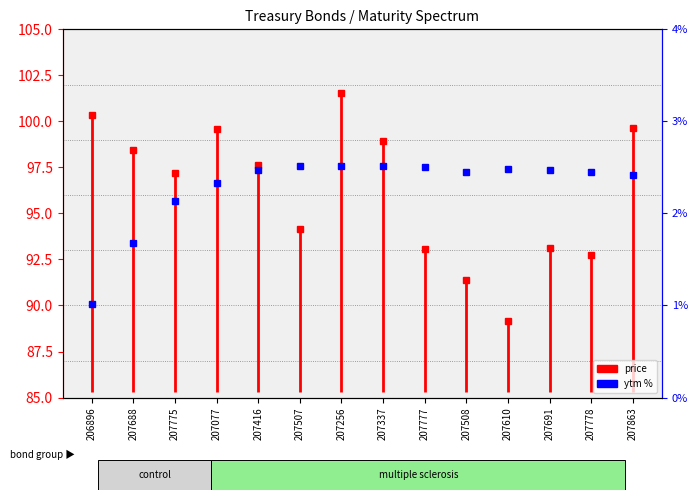

At which category does the chart reach its minimum across all series?

206896